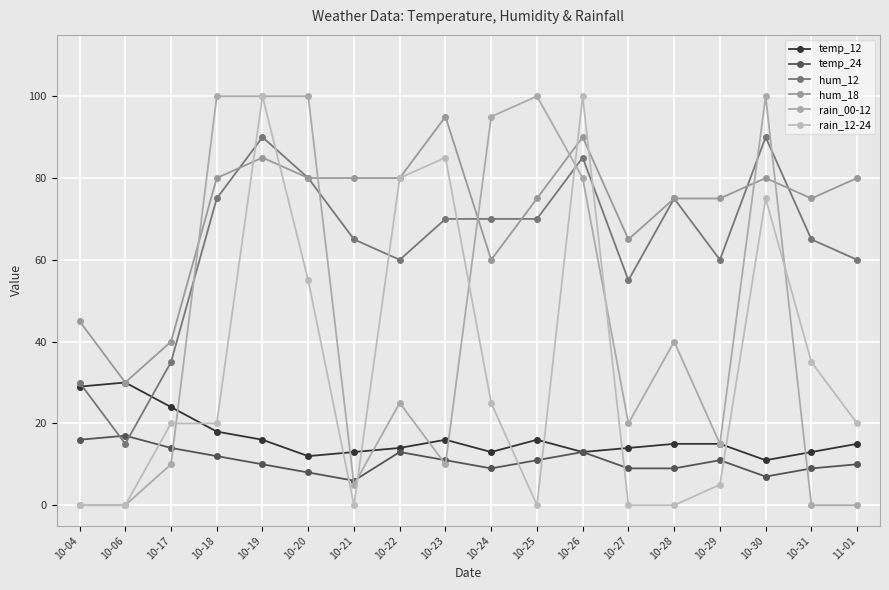

Reading right to left, list all the values displayed in this chart.

temp_12: 11-01=15	10-31=13	10-30=11	10-29=15	10-28=15	10-27=14	10-26=13	10-25=16	10-24=13	10-23=16	10-22=14	10-21=13	10-20=12	10-19=16	10-18=18	10-17=24	10-06=30	10-04=29
temp_24: 11-01=10	10-31=9	10-30=7	10-29=11	10-28=9	10-27=9	10-26=13	10-25=11	10-24=9	10-23=11	10-22=13	10-21=6	10-20=8	10-19=10	10-18=12	10-17=14	10-06=17	10-04=16
hum_12: 11-01=60	10-31=65	10-30=90	10-29=60	10-28=75	10-27=55	10-26=85	10-25=70	10-24=70	10-23=70	10-22=60	10-21=65	10-20=80	10-19=90	10-18=75	10-17=35	10-06=15	10-04=30
hum_18: 11-01=80	10-31=75	10-30=80	10-29=75	10-28=75	10-27=65	10-26=90	10-25=75	10-24=60	10-23=95	10-22=80	10-21=80	10-20=80	10-19=85	10-18=80	10-17=40	10-06=30	10-04=45
rain_00-12: 11-01=0	10-31=0	10-30=100	10-29=15	10-28=40	10-27=20	10-26=80	10-25=100	10-24=95	10-23=10	10-22=25	10-21=5	10-20=100	10-19=100	10-18=100	10-17=10	10-06=0	10-04=0
rain_12-24: 11-01=20	10-31=35	10-30=75	10-29=5	10-28=0	10-27=0	10-26=100	10-25=0	10-24=25	10-23=85	10-22=80	10-21=0	10-20=55	10-19=100	10-18=20	10-17=20	10-06=0	10-04=0